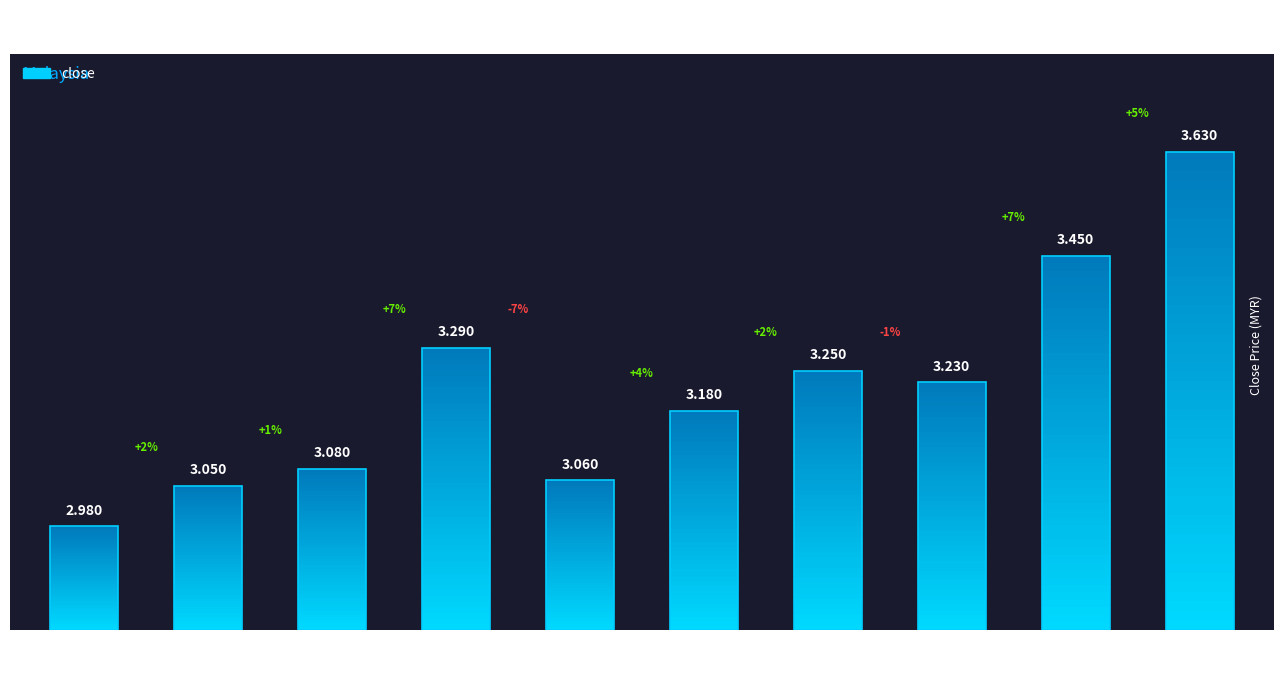

Reading left to right, transcribe all the data shown in this chart.

2020-03-26=3.0	2020-03-27=3.0	2020-03-30=3.1	2020-03-31=3.3	2020-04-01=3.1	2020-04-02=3.2	2020-04-03=3.2	2020-04-06=3.2	2020-04-07=3.5	2020-04-08=3.6